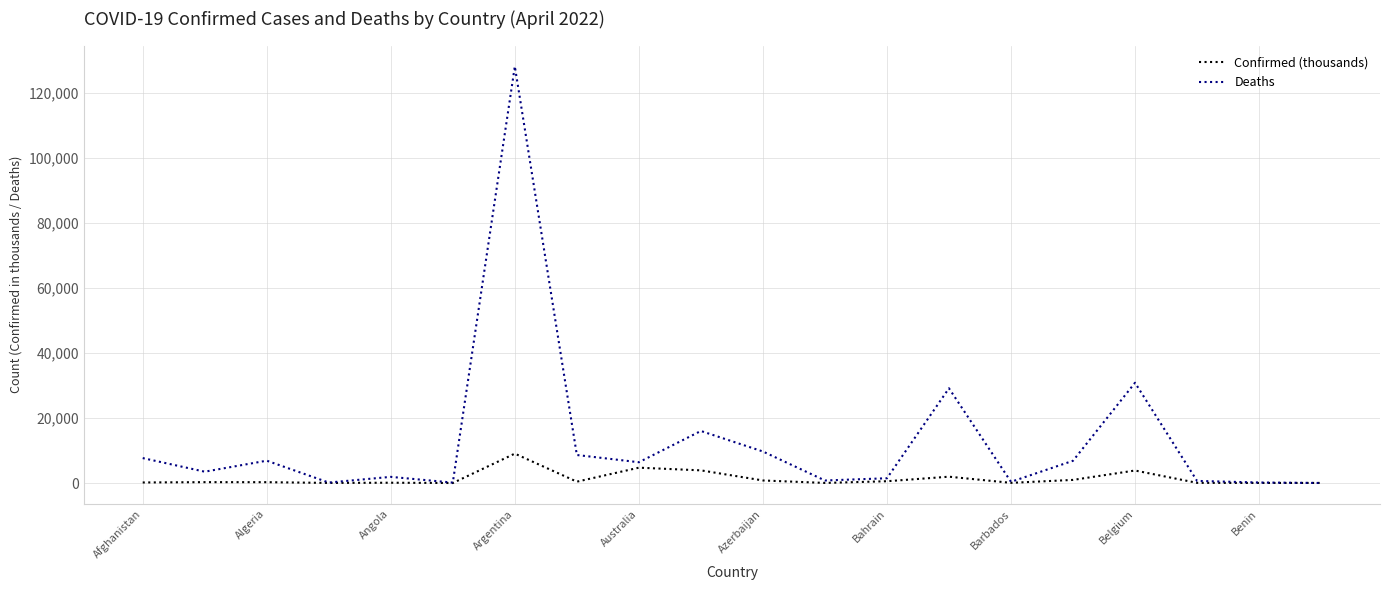

What is the greatest value displayed?

128065.0